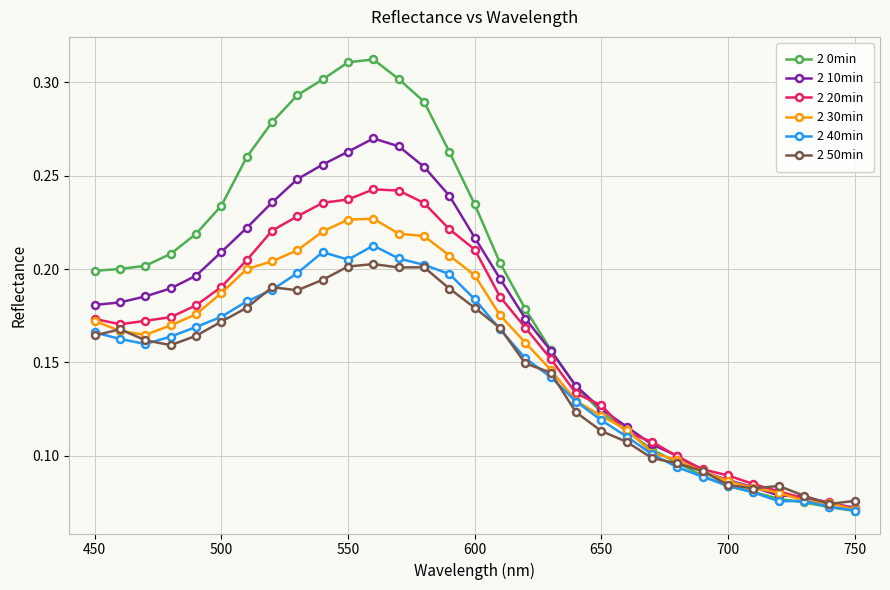

Which series has the largest total across all categories?

2 0min